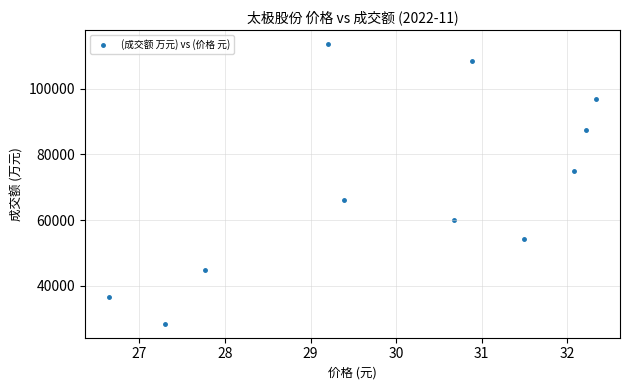

What is the average Y value?

70163